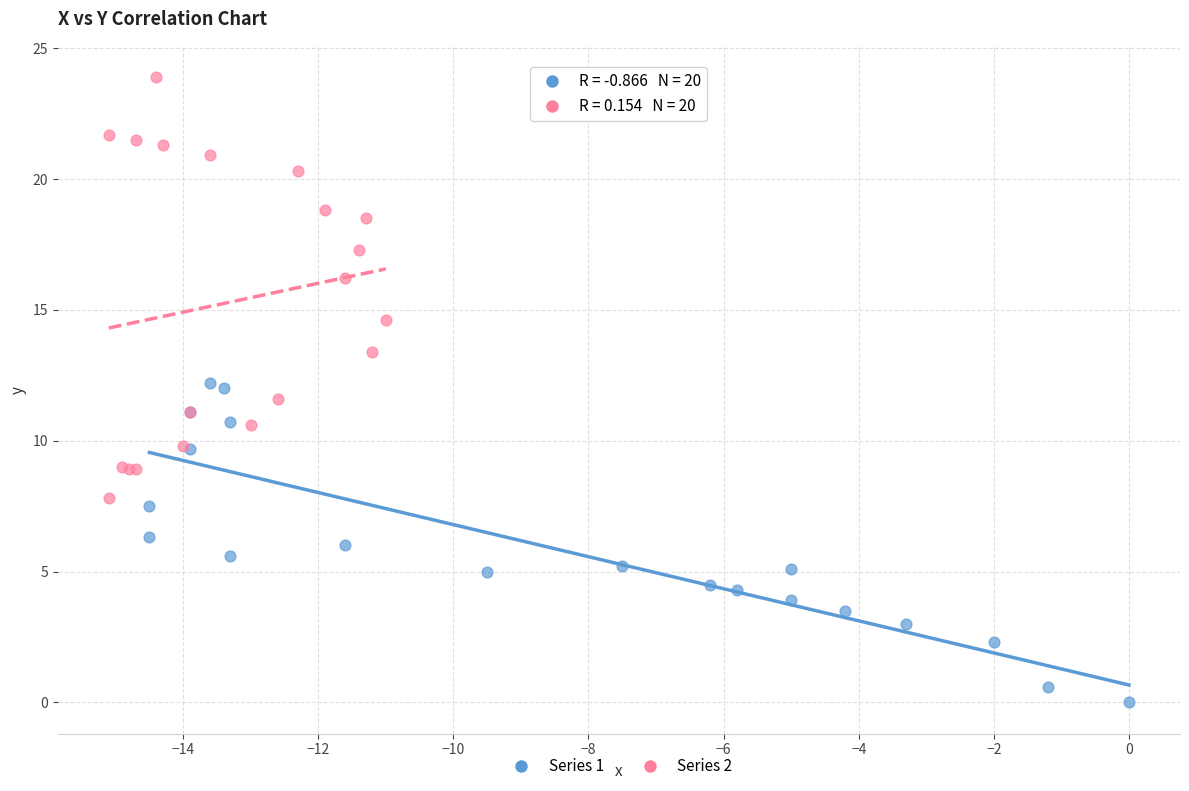

Which series has the widest spread of Y values?

Series 2